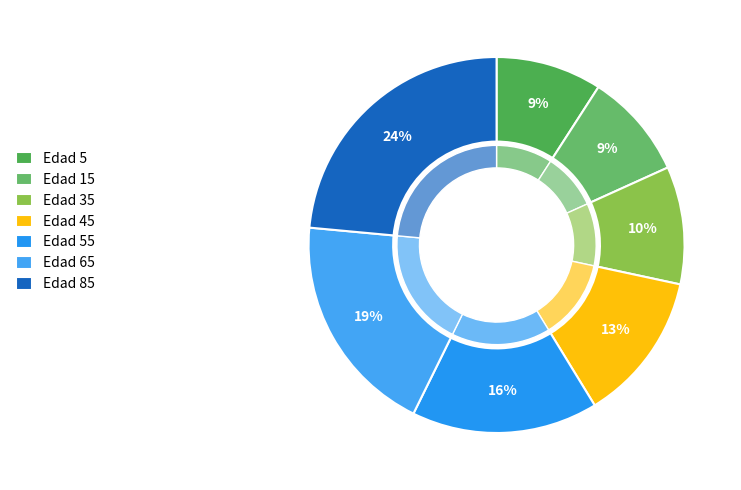

Is it true that 65 is 16% of the pie?

False